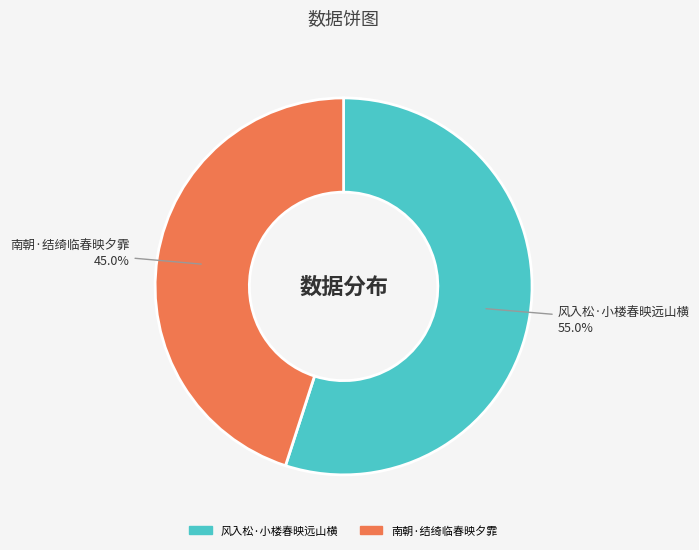

How many slices are in this pie chart?

2